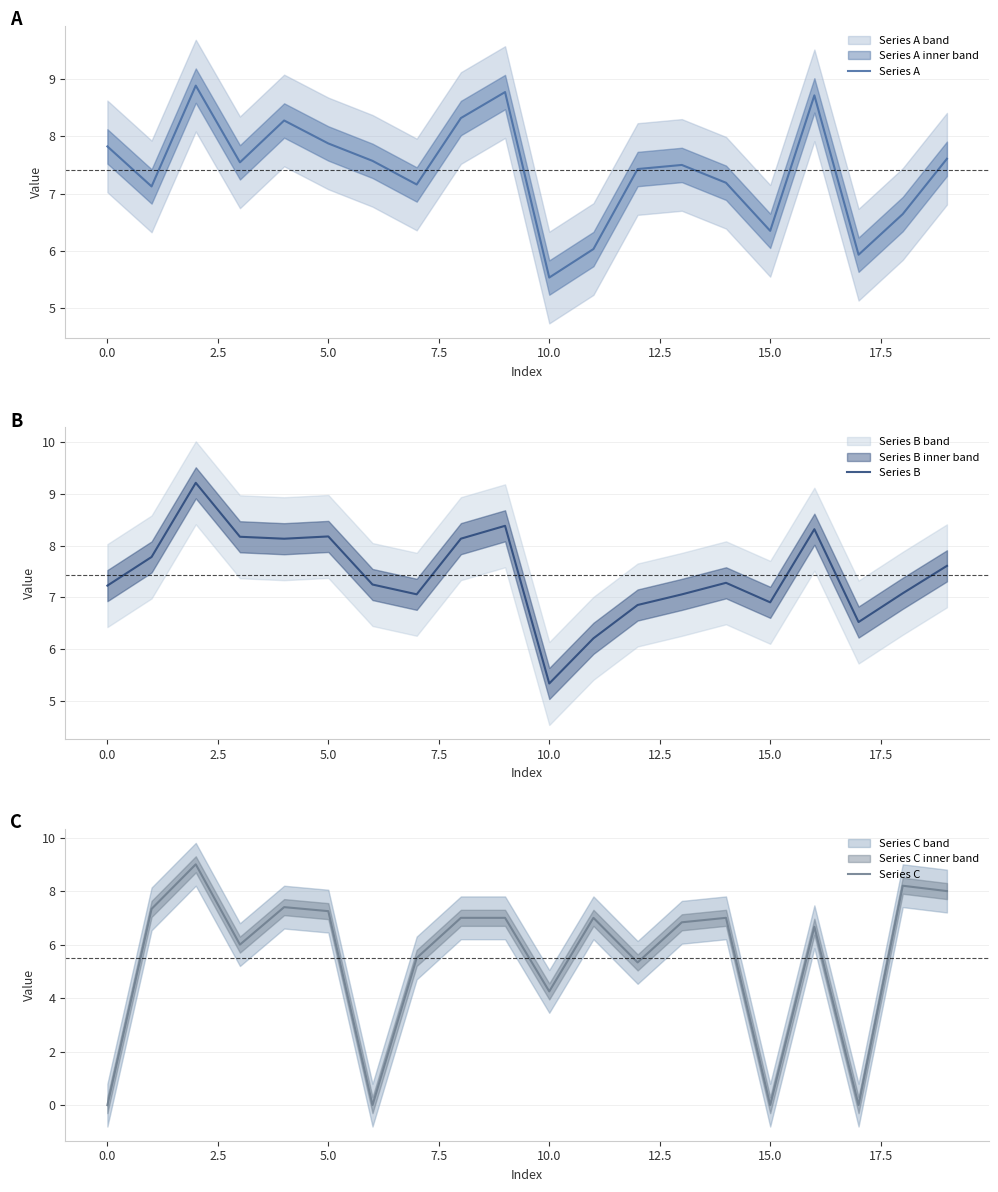

The Series A series shows 6.3 at 15.0. True or false?

True